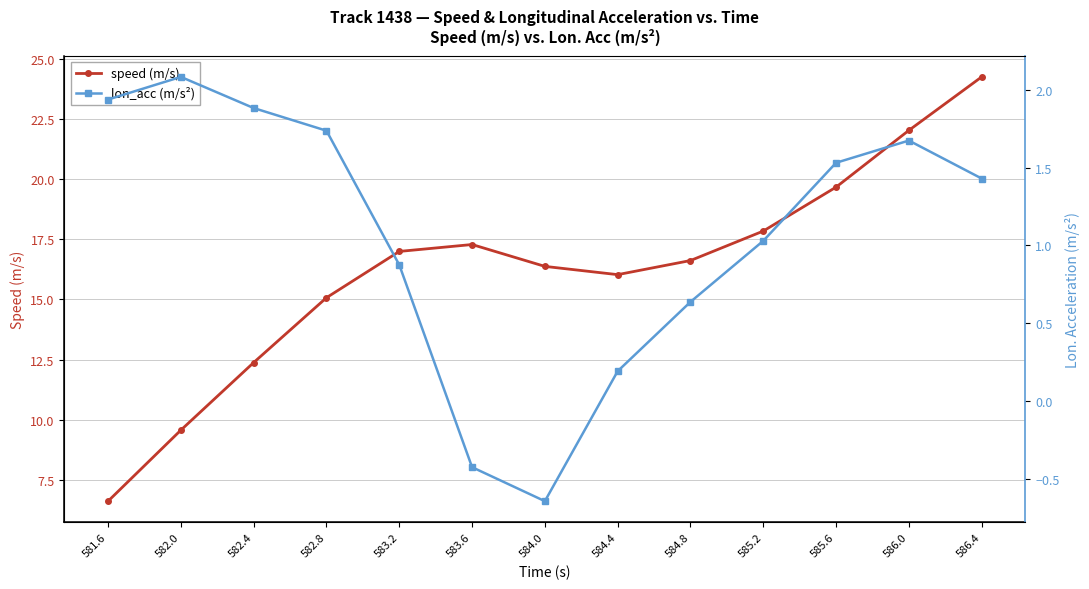

What is the label of the 4th point from the left?

582.8